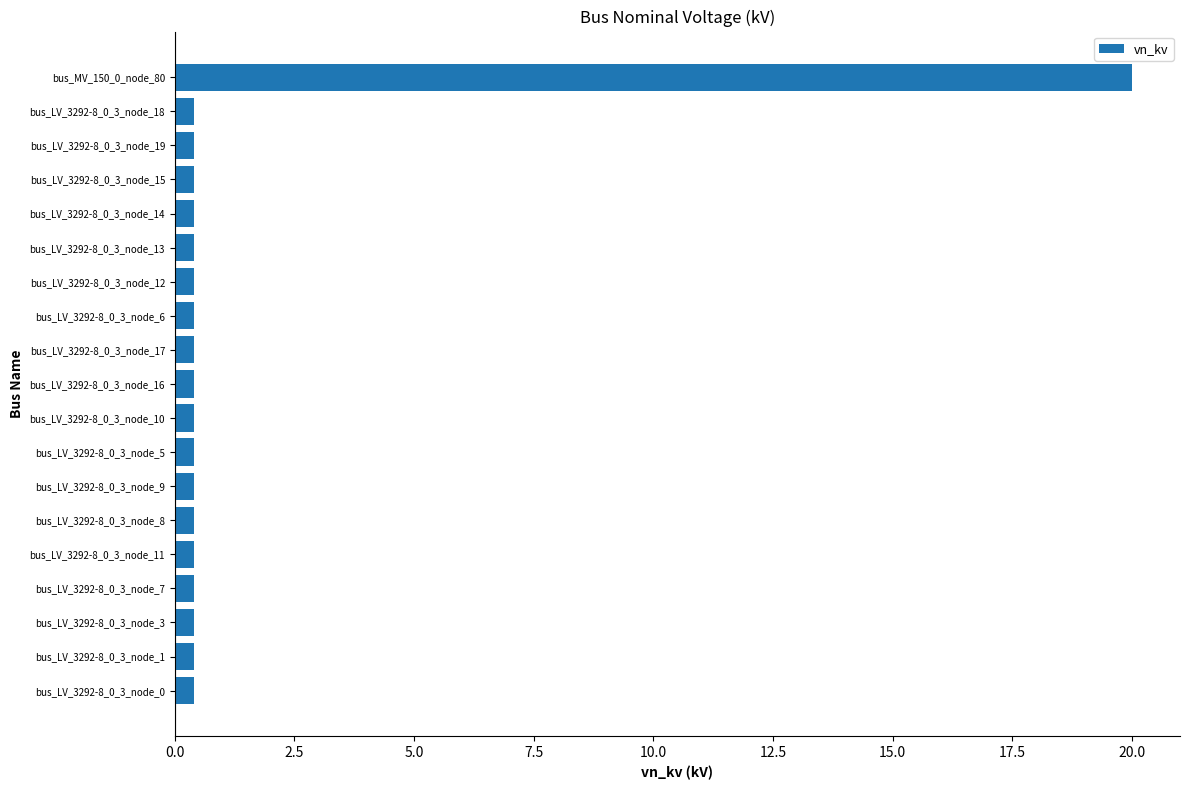

What is the sum of all values?

27.2